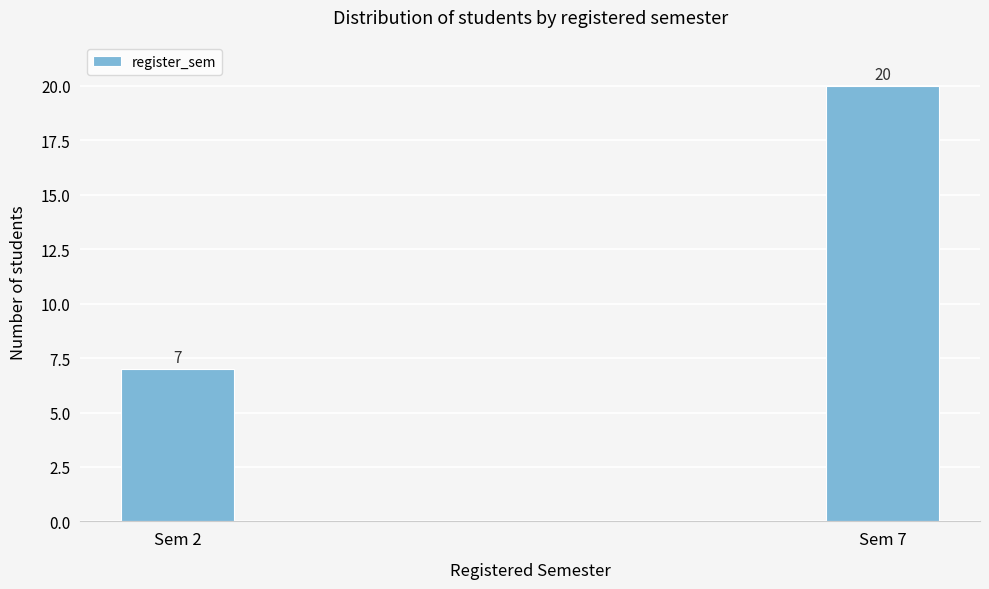

Reading right to left, extract all data points from this chart.

20	7